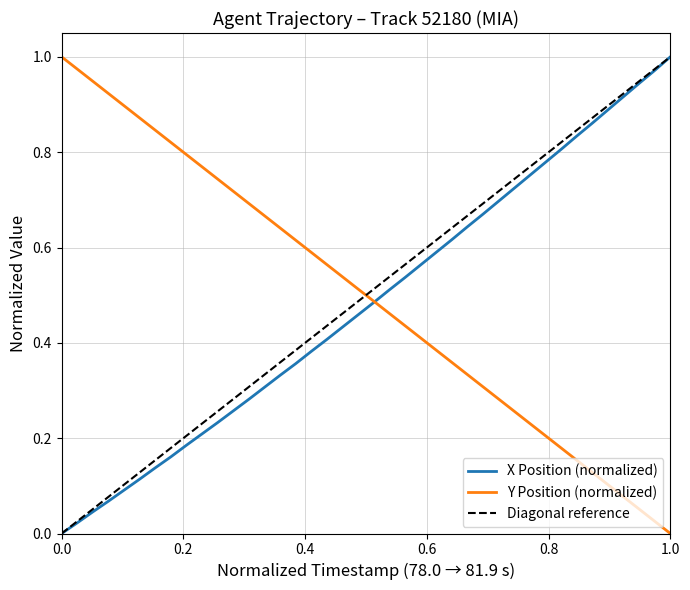

Reading left to right, what are all the values shown in this chart?

X (AGENT): 0.0	0.0	0.0	0.1	0.1	0.1	0.1	0.2	0.2	0.2	0.2	0.3	0.3	0.3	0.3	0.4	0.4	0.4	0.4	0.5	0.5	0.5	0.5	0.6	0.6	0.6	0.6	0.7	0.7	0.7	0.8	0.8	0.8	0.8	0.9	0.9	0.9	0.9	1.0	1.0
Y (AGENT): 1.0	1.0	0.9	0.9	0.9	0.9	0.8	0.8	0.8	0.8	0.7	0.7	0.7	0.7	0.6	0.6	0.6	0.6	0.5	0.5	0.5	0.5	0.4	0.4	0.4	0.4	0.3	0.3	0.3	0.3	0.2	0.2	0.2	0.2	0.1	0.1	0.1	0.1	0.0	0.0